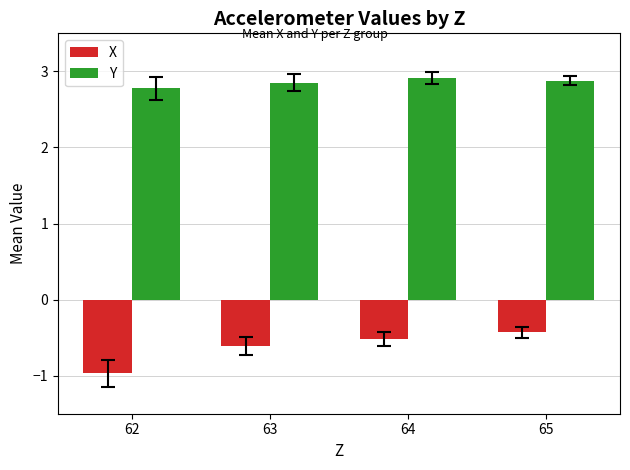

Reading left to right, what are all the values shown in this chart?

X: -1.0	-0.6	-0.5	-0.4
Y: 2.8	2.9	2.9	2.9